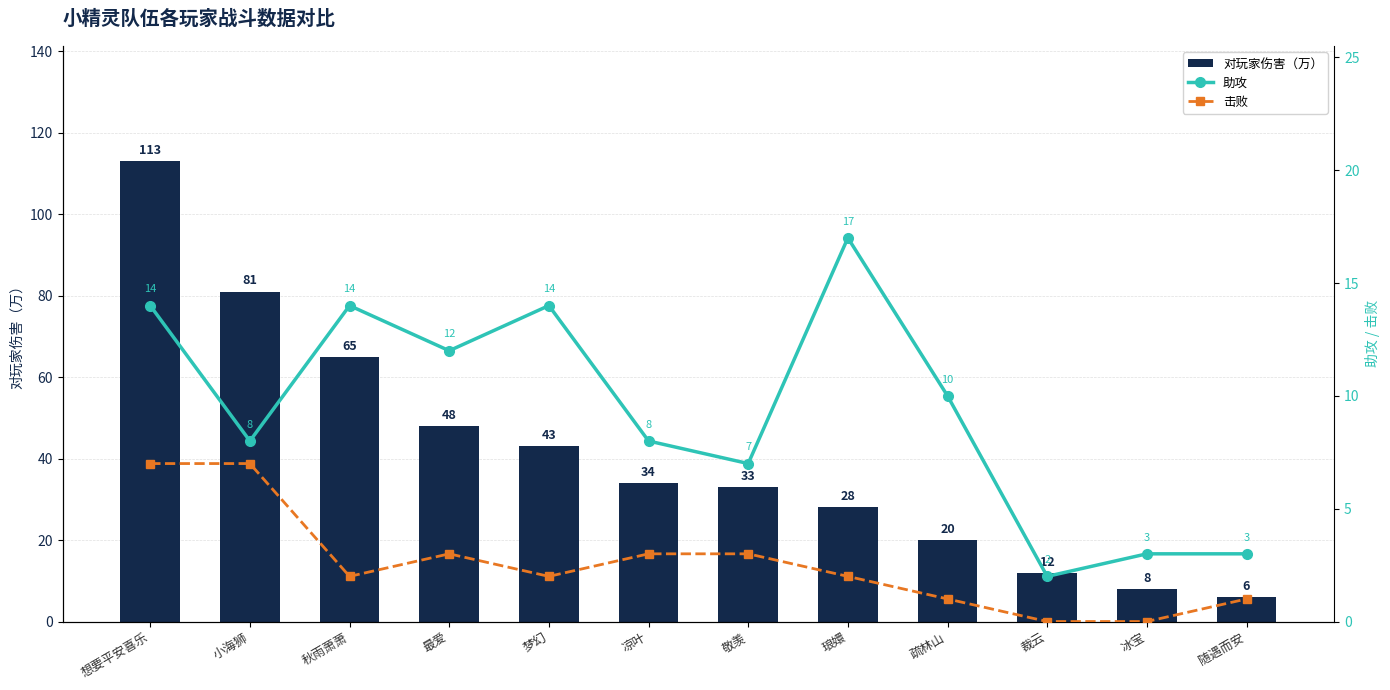

List the labels in order of 助攻 value, smallest first.

裁云, 冰宝, 随遇而安, 敬羡, 小海狮, 凉叶, 疏林山, 最爱, 想要平安喜乐, 秋雨萧萧, 梦幻, 琅嬛